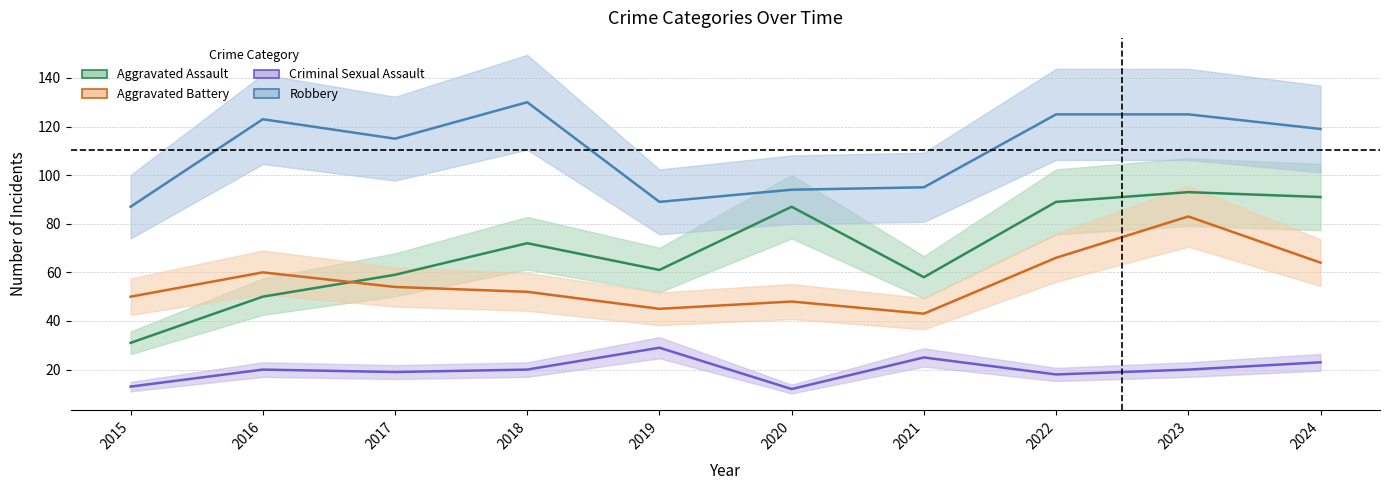

What is the value of the Aggravated Assault point at the 8th from the left?

89